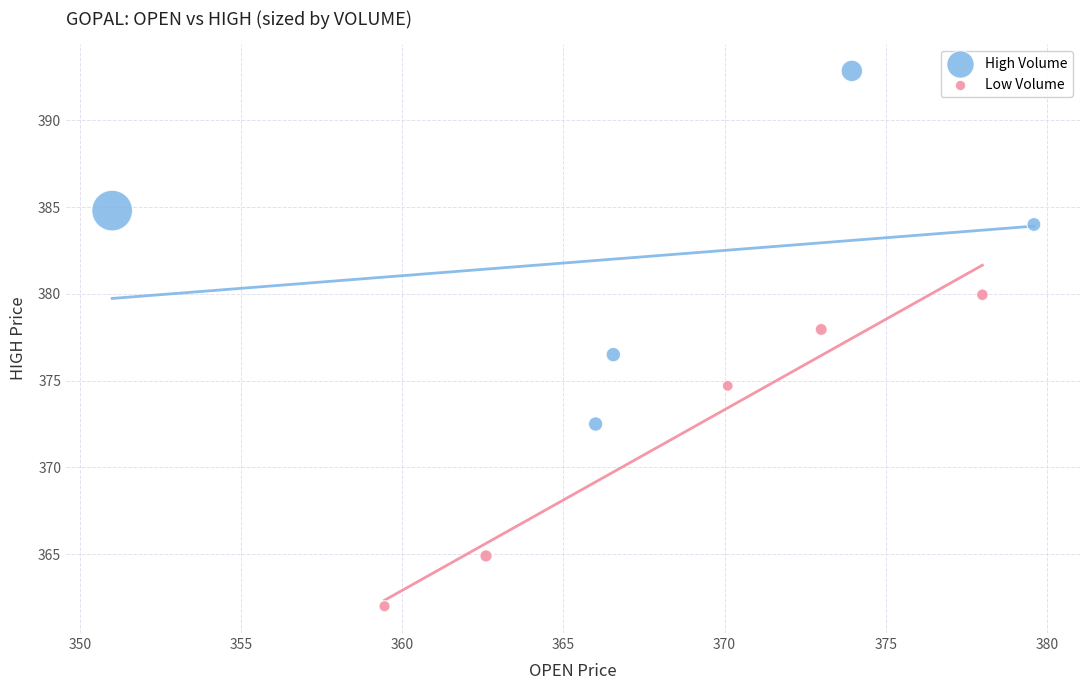

What are all the series names shown in the legend?

High Volume, Low Volume